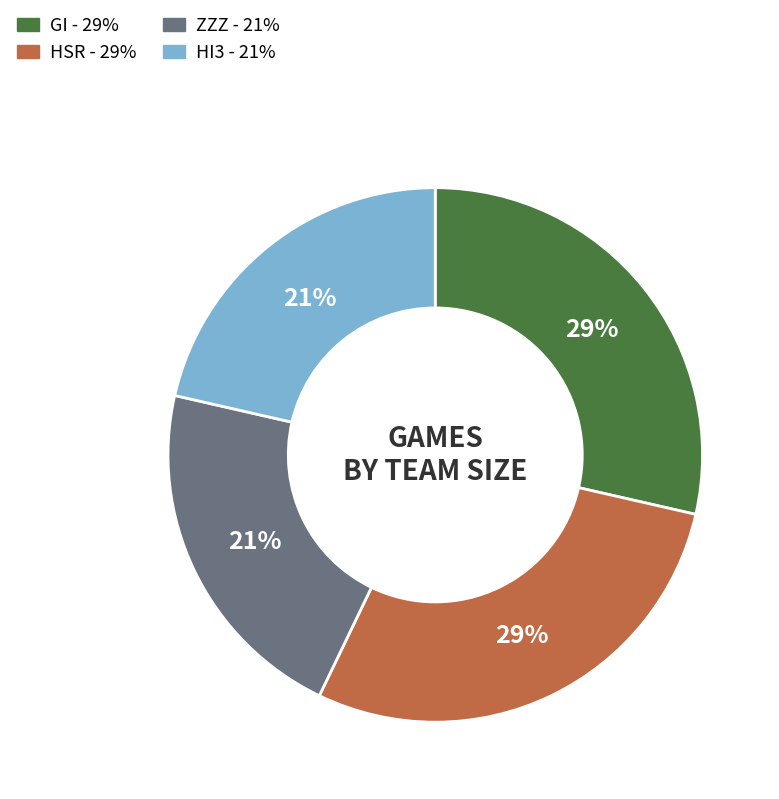

True or false: HSR - 29% accounts for 39% of the total.

False